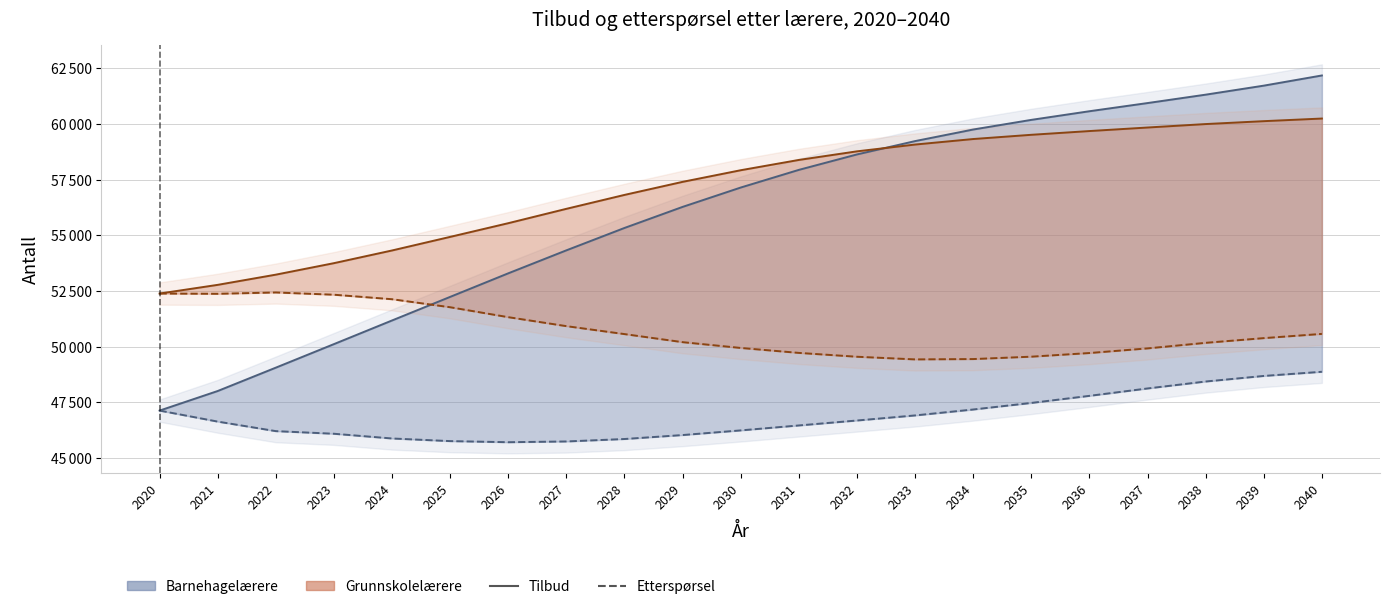

What is the difference between the highest and lowest values at 2039?

13035